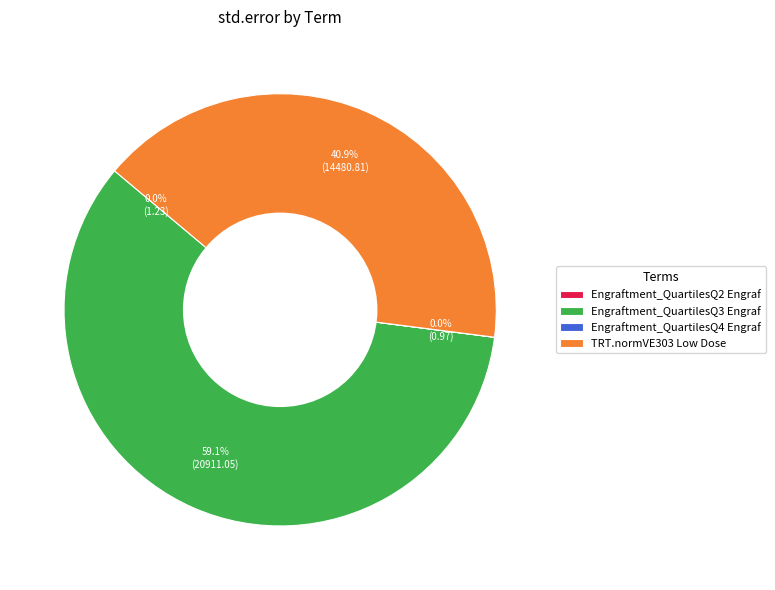

Which category has the biggest portion of the pie?

Engraftment_QuartilesQ3 Engraf